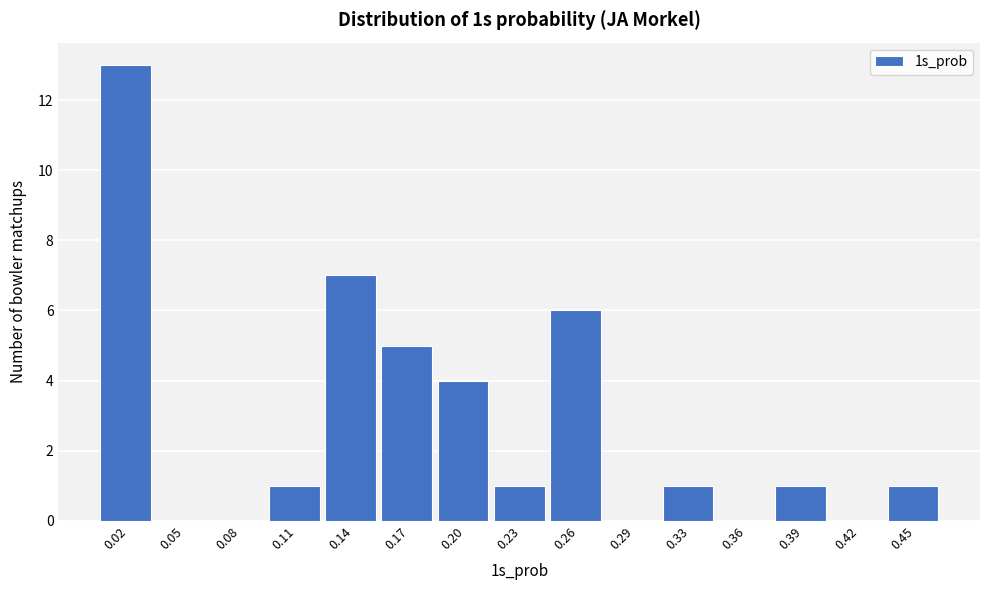

Reading left to right, transcribe this chart: for each bar, give the range it covers on the x-axis and its height. Neither the bar edges nor the heights are printed on the chart, so give them approximately, as read against the axes.

0.000 to 0.030: 13
0.030 to 0.060: 0
0.060 to 0.095: 0
0.095 to 0.125: 1
0.125 to 0.155: 7
0.155 to 0.185: 5
0.185 to 0.215: 4
0.215 to 0.250: 1
0.250 to 0.280: 6
0.280 to 0.310: 0
0.310 to 0.340: 1
0.340 to 0.370: 0
0.370 to 0.405: 1
0.405 to 0.435: 0
0.435 to 0.465: 1